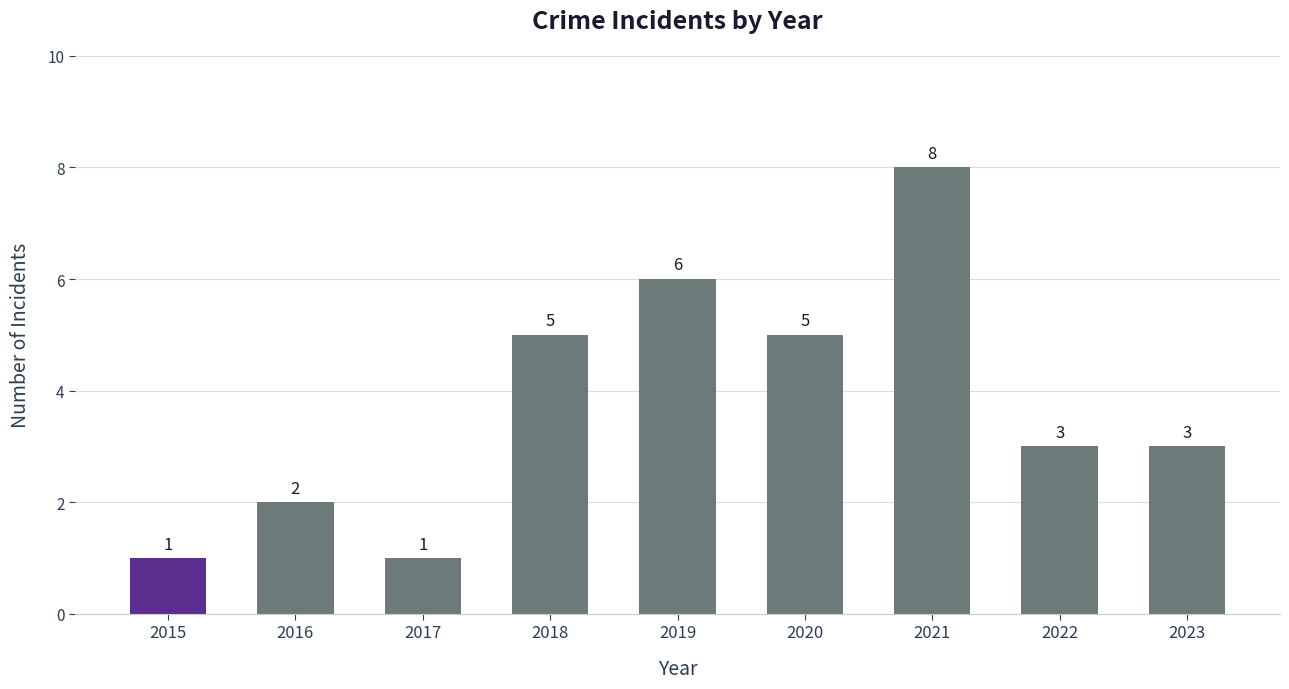

What is the greatest value displayed?

8